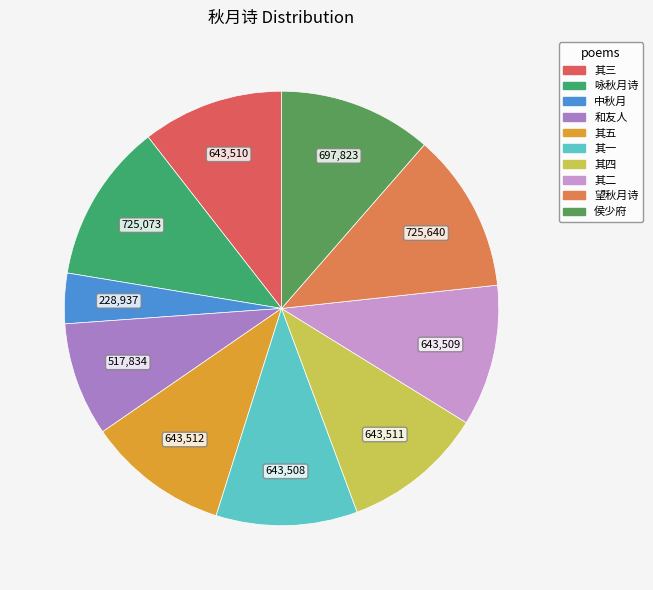

How many segments does this pie chart have?

10